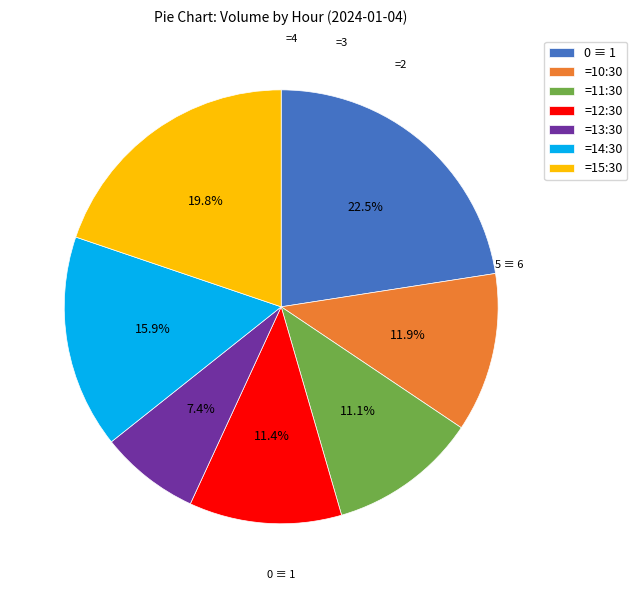

Is =12:30 the majority of the pie?

No